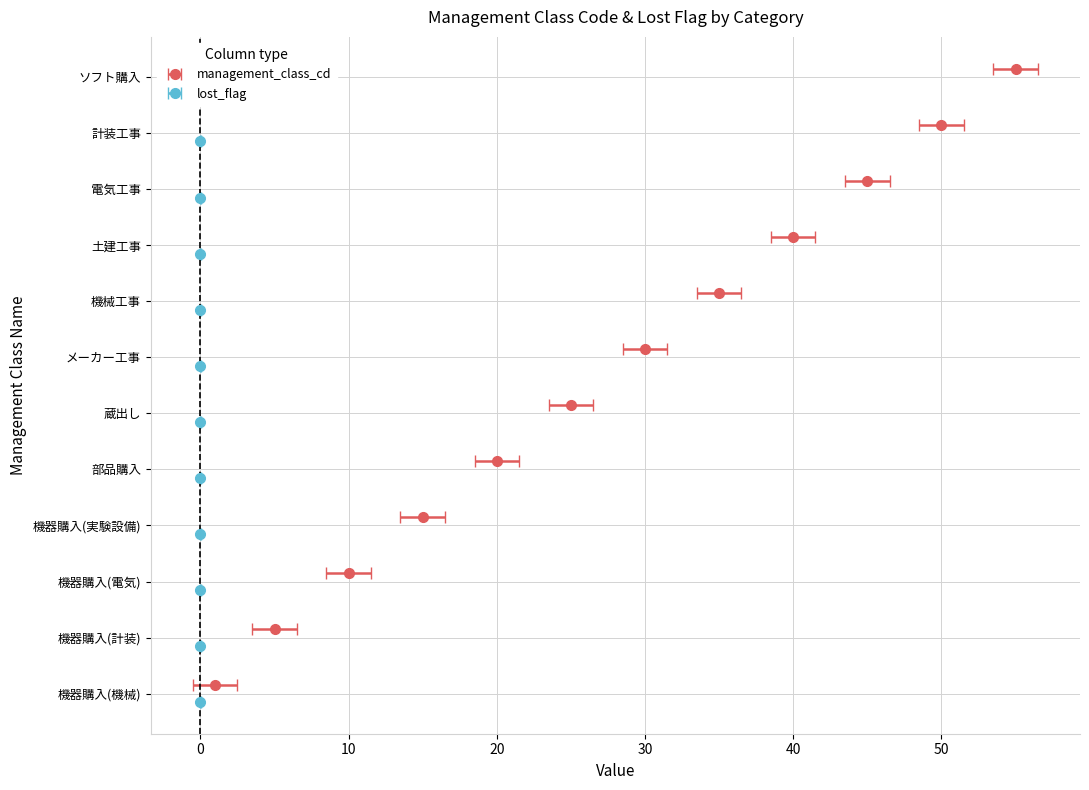

What position from the right is 電気工事?

3